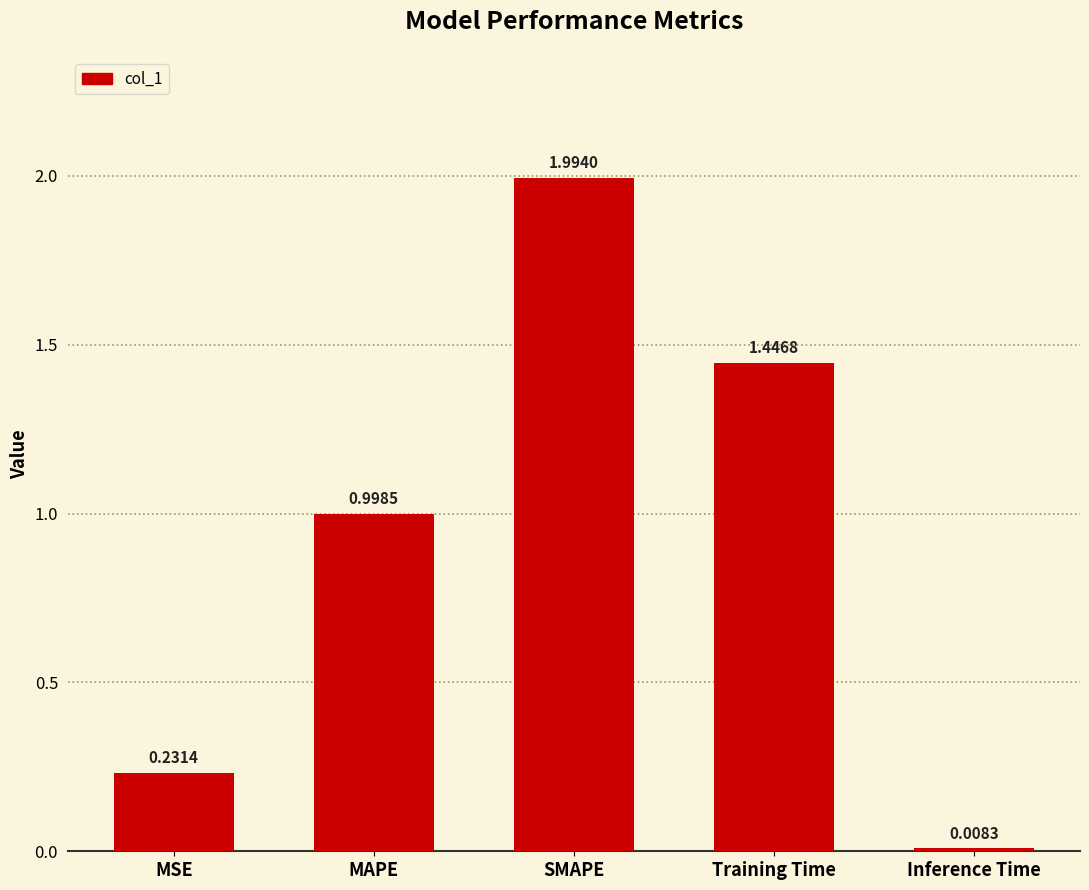

What is the sum of all values?

4.7